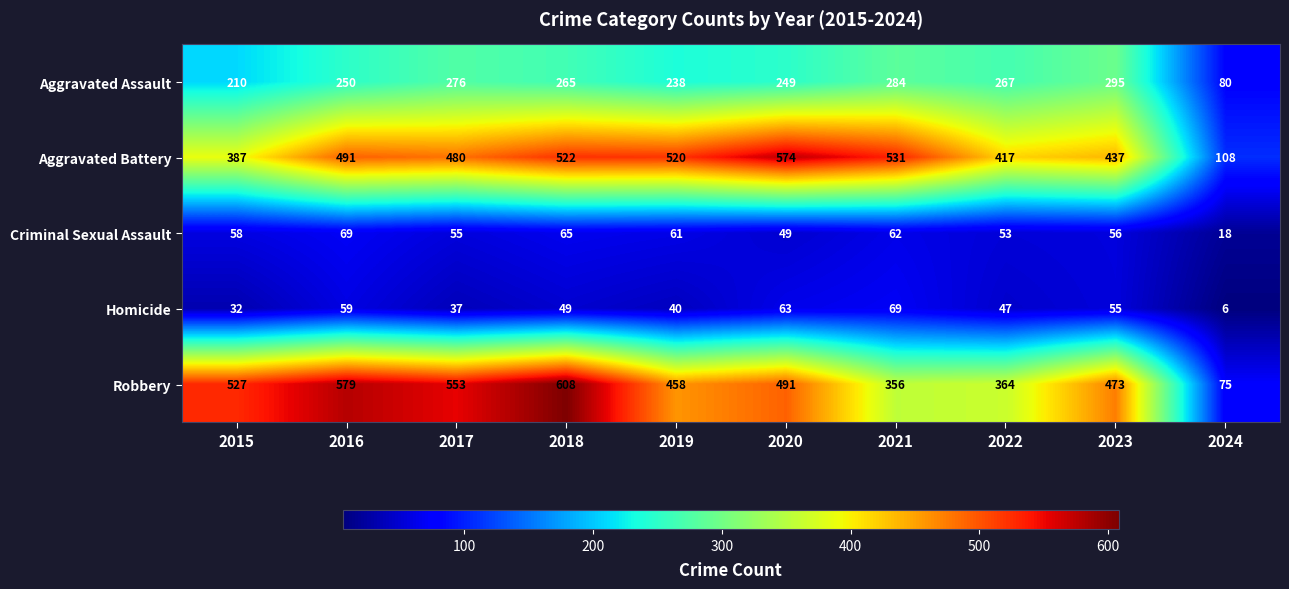

Between 2018 and 2024, which series saw the biggest shift?

Robbery